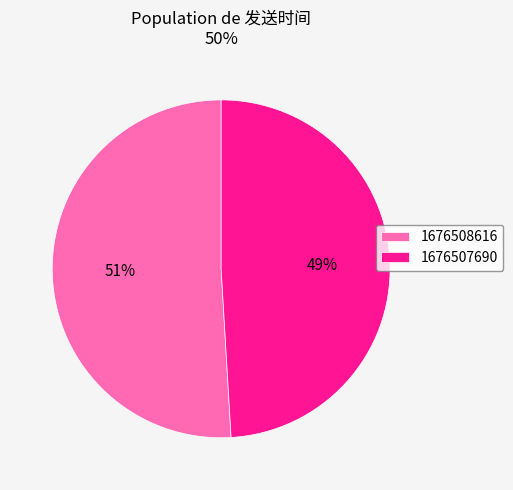

Which category has the smallest portion of the pie?

1676507690